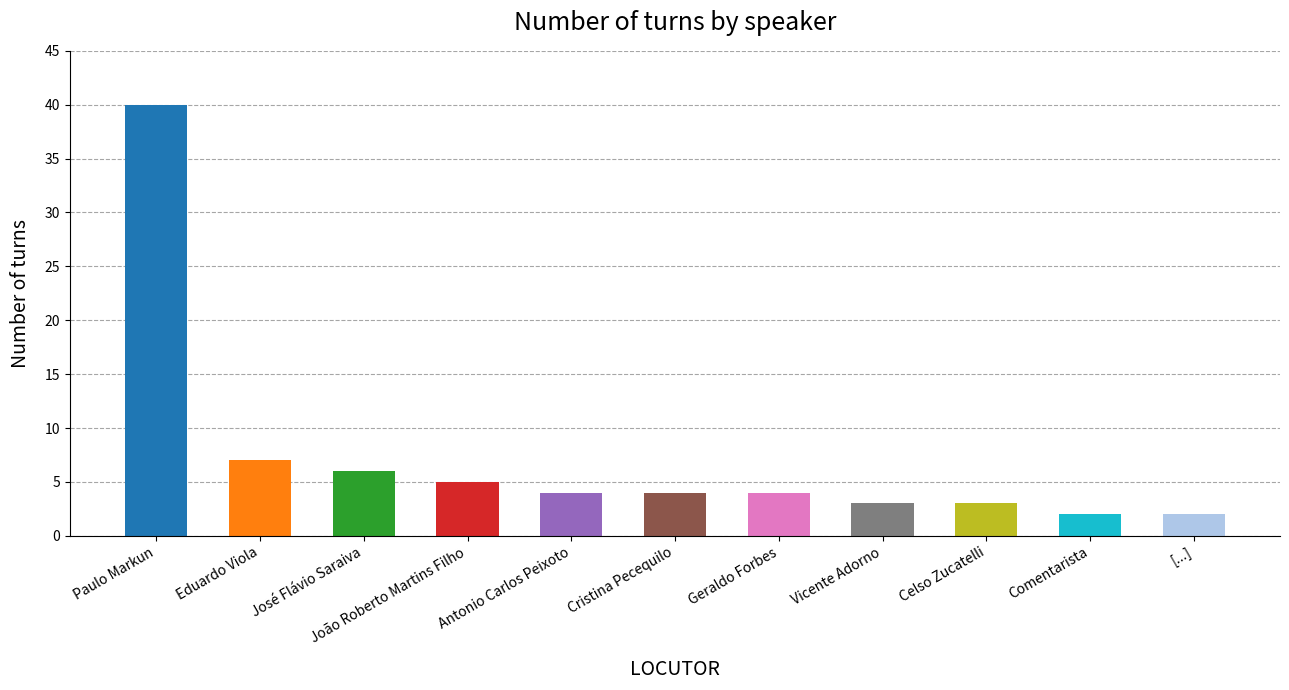

How many data points does each series have?

11